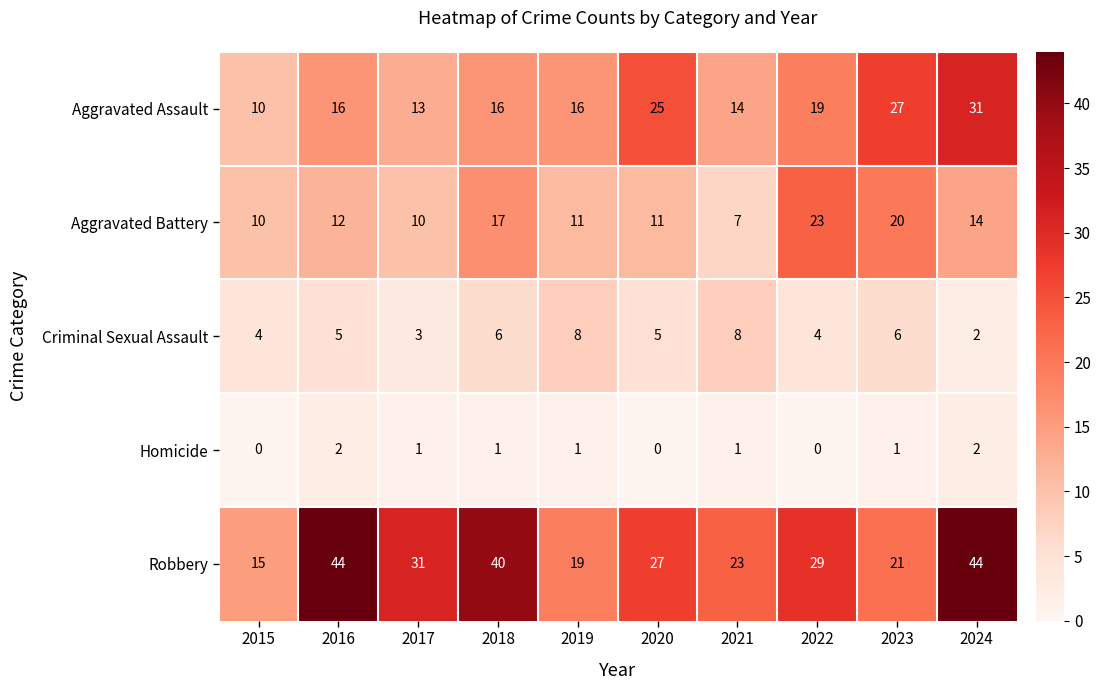

True or false: Robbery has a value of 15 at 2015.

True